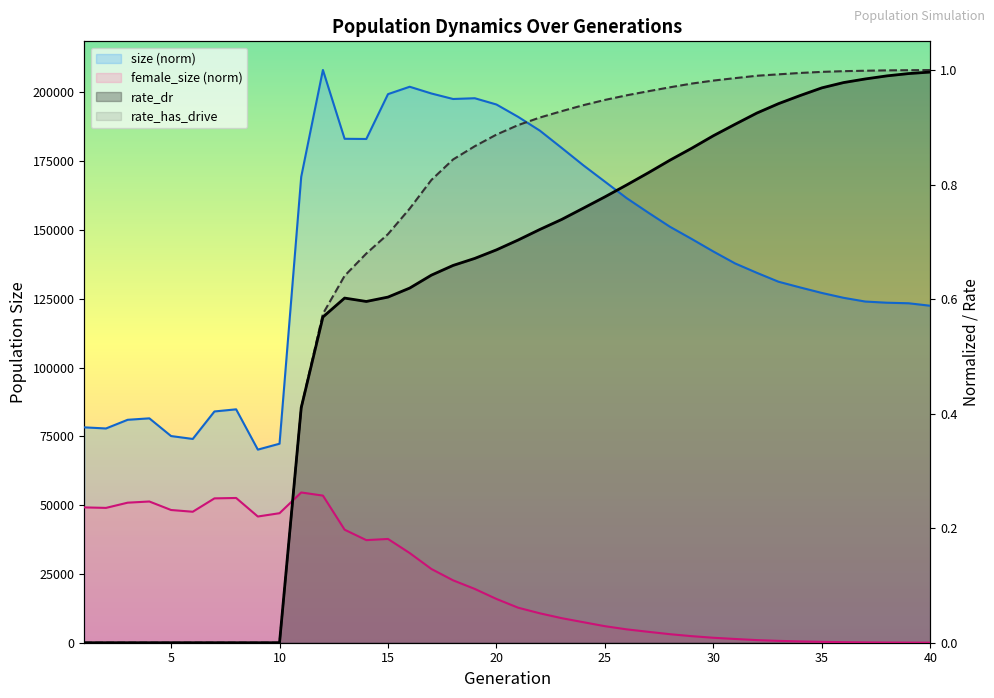

Which series changed the most between 14 and 21?

rate_has_drive